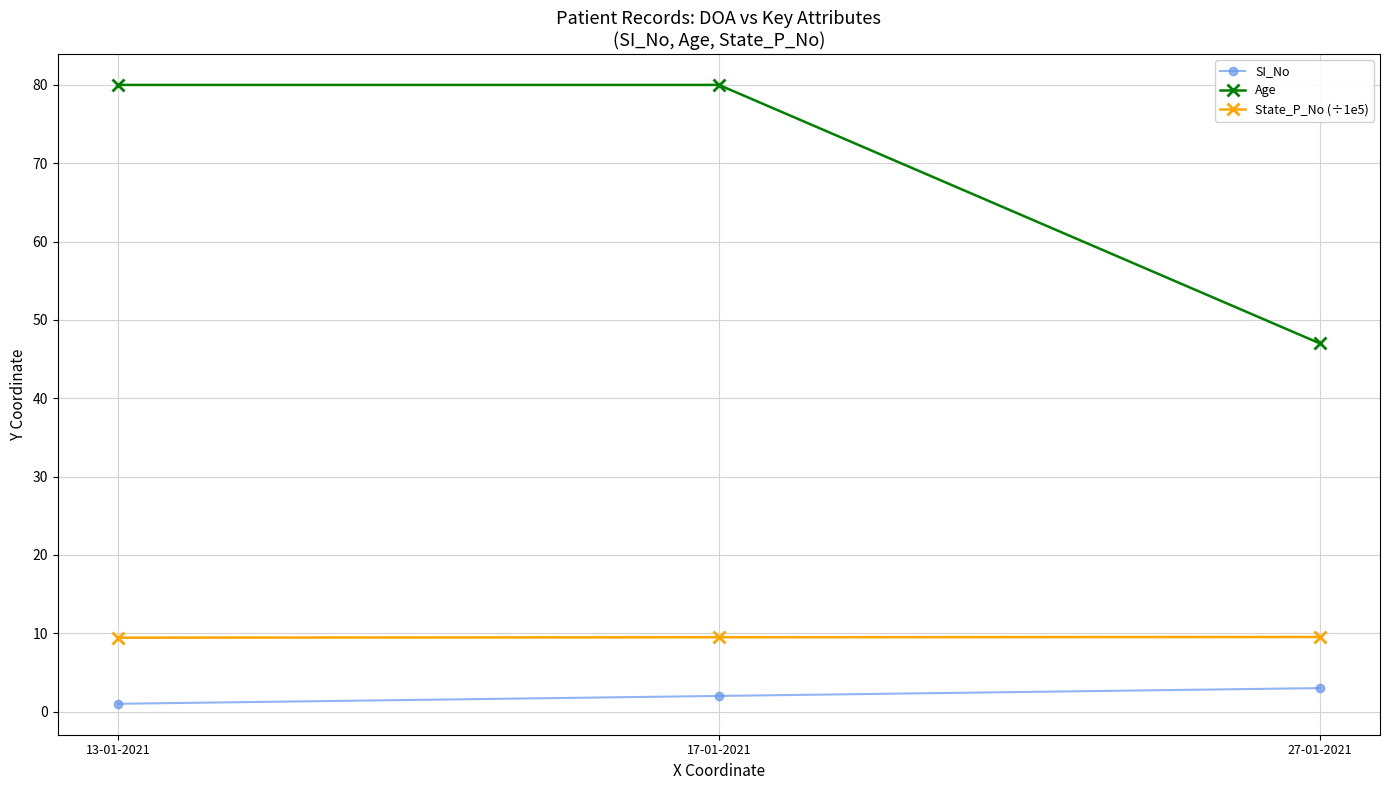

Is the value of State_P_No (÷1e5) at 17-01-2021 greater than the value of Age at 17-01-2021?

No